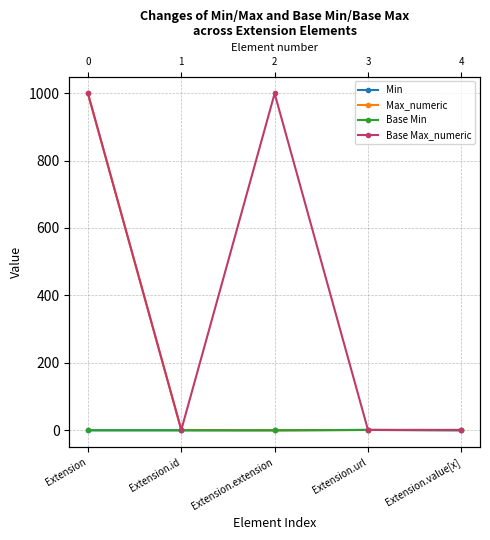

Read the Base Max_numeric value at Extension.id.

1